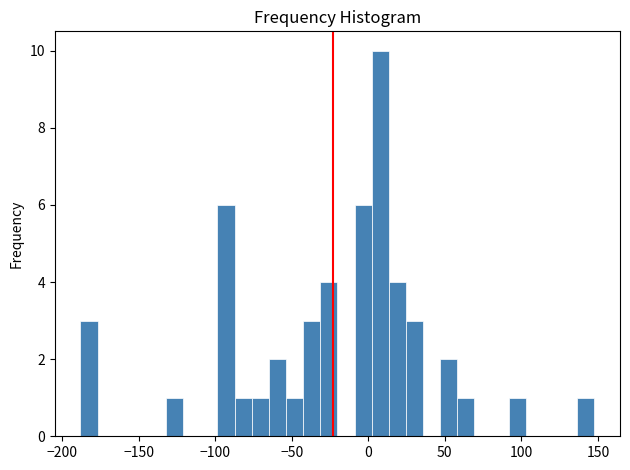

Read against the x-axis, roughly where is the centre of the tallest bar?

10